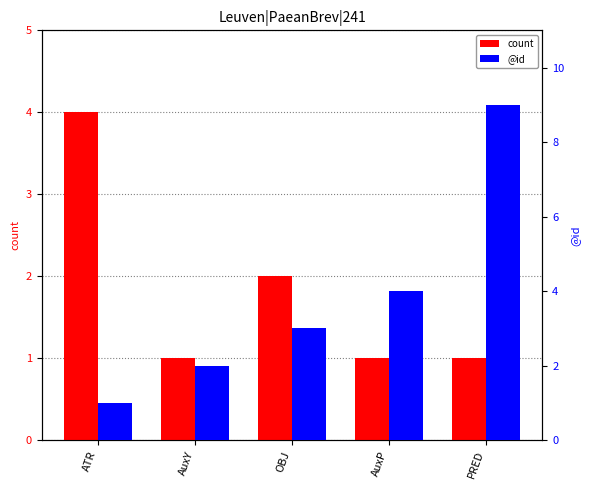

What position from the left is OBJ?

3